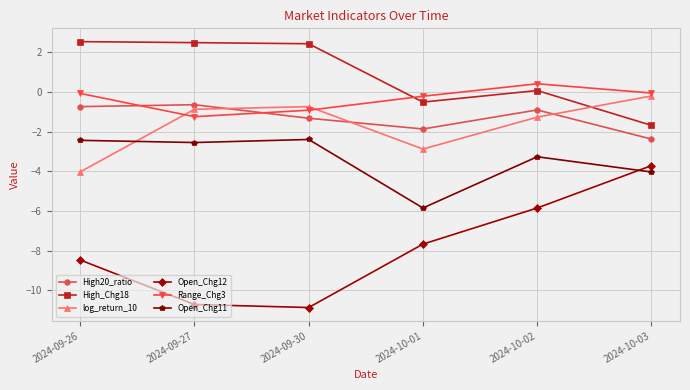

Rank the series at 2024-09-26 from highest to lowest value.

High_Chg18, Range_Chg3, High20_ratio, Open_Chg11, log_return_10, Open_Chg12